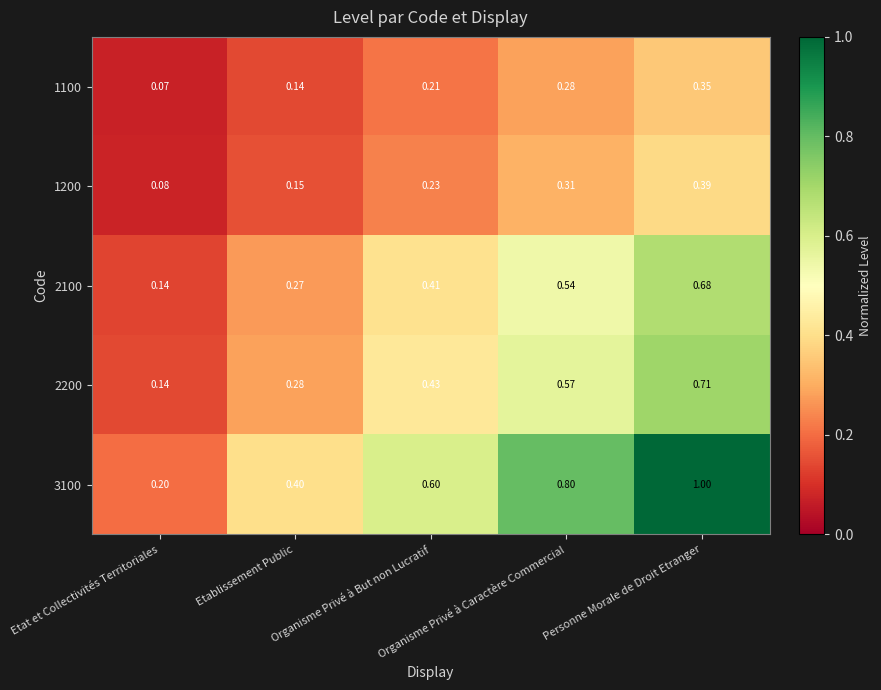

What is the maximum value shown in the chart?

1.0